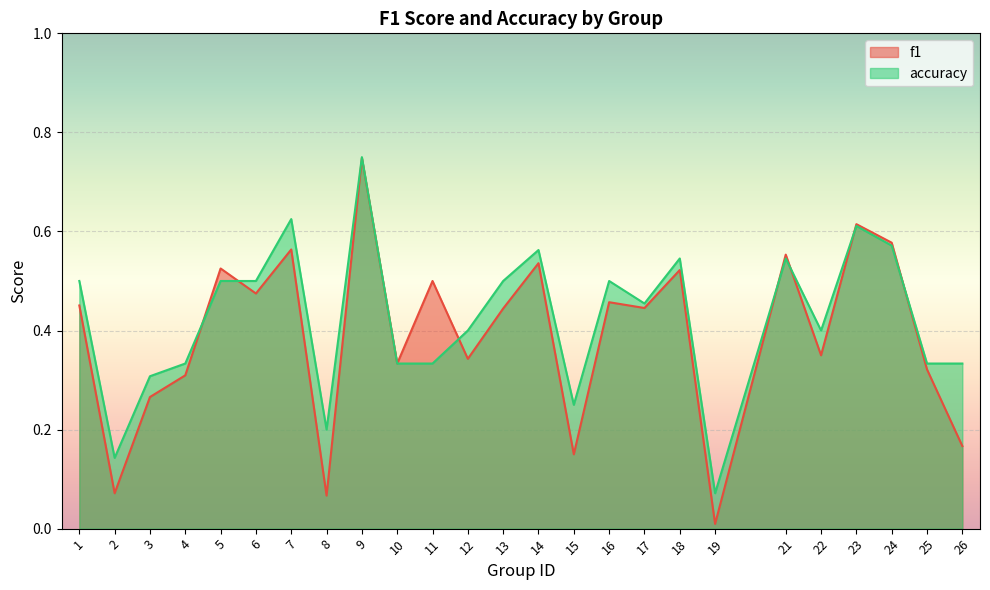

At which category does accuracy reach its first local peak?

7